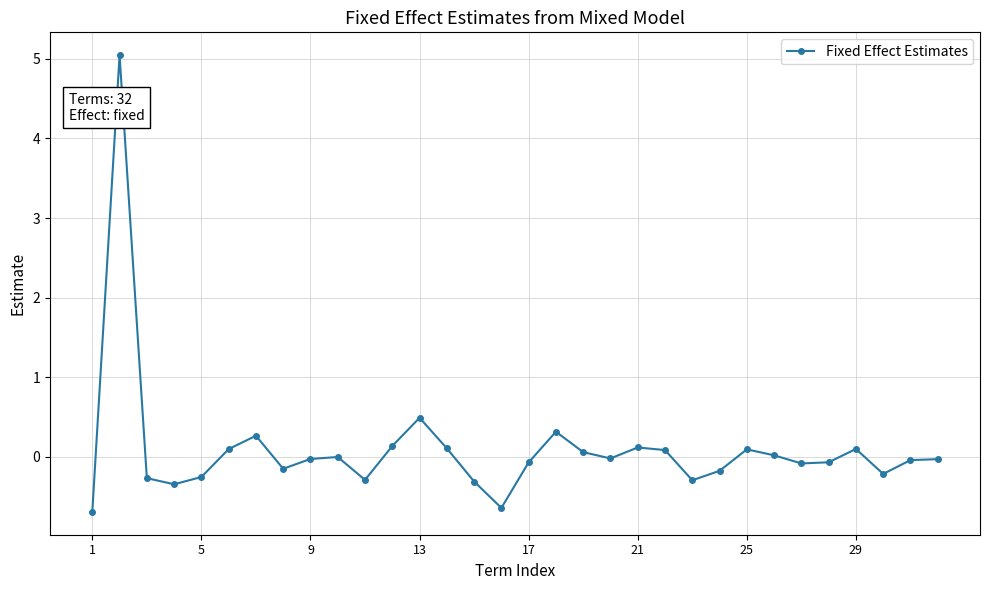

What is the smallest value displayed?

-0.7